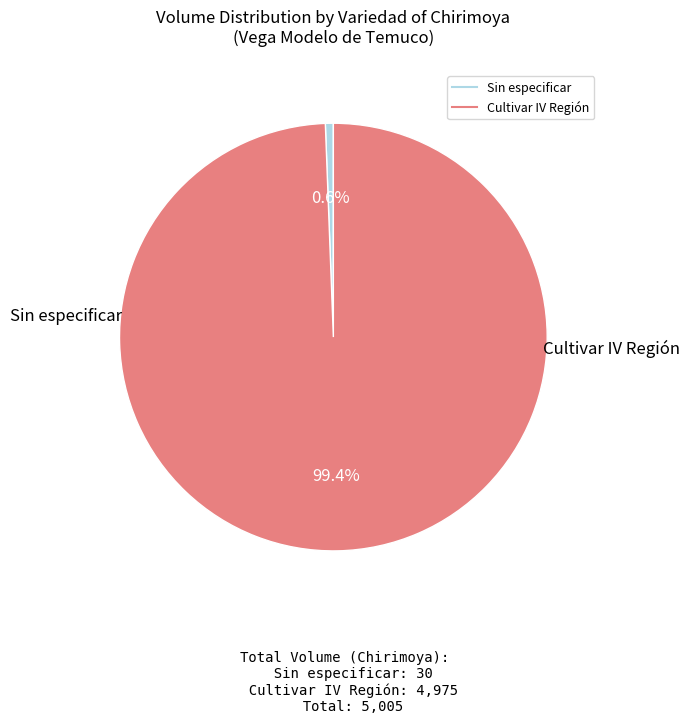

How many segments does this pie chart have?

2